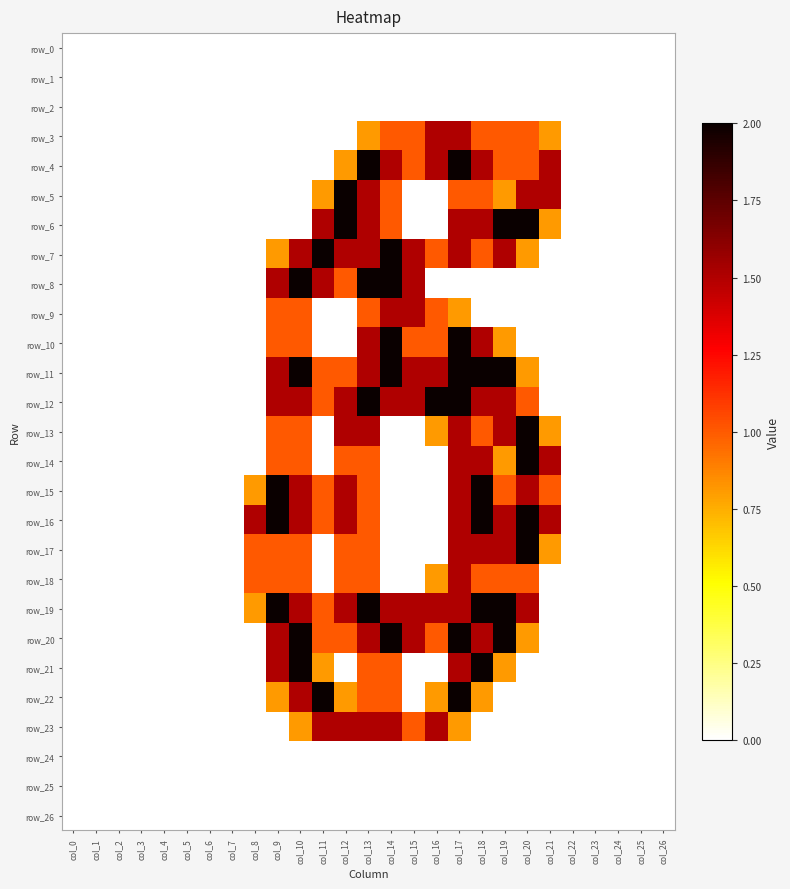

Reading left to right, extract all data points from this chart.

row_0: 0.0	0.0	0.0	0.0	0.0	0.0	0.0	0.0	0.0	0.0	0.0	0.0	0.0	0.0	0.0	0.0	0.0	0.0	0.0	0.0	0.0	0.0	0.0	0.0	0.0	0.0	0.0
row_1: 0.0	0.0	0.0	0.0	0.0	0.0	0.0	0.0	0.0	0.0	0.0	0.0	0.0	0.0	0.0	0.0	0.0	0.0	0.0	0.0	0.0	0.0	0.0	0.0	0.0	0.0	0.0
row_2: 0.0	0.0	0.0	0.0	0.0	0.0	0.0	0.0	0.0	0.0	0.0	0.0	0.0	0.0	0.0	0.0	0.0	0.0	0.0	0.0	0.0	0.0	0.0	0.0	0.0	0.0	0.0
row_3: 0.0	0.0	0.0	0.0	0.0	0.0	0.0	0.0	0.0	0.0	0.0	0.0	0.0	0.8	1.0	1.0	1.5	1.5	1.0	1.0	1.0	0.8	0.0	0.0	0.0	0.0	0.0
row_4: 0.0	0.0	0.0	0.0	0.0	0.0	0.0	0.0	0.0	0.0	0.0	0.0	0.8	2.0	1.5	1.0	1.5	2.0	1.5	1.0	1.0	1.5	0.0	0.0	0.0	0.0	0.0
row_5: 0.0	0.0	0.0	0.0	0.0	0.0	0.0	0.0	0.0	0.0	0.0	0.8	2.0	1.5	1.0	0.0	0.0	1.0	1.0	0.8	1.5	1.5	0.0	0.0	0.0	0.0	0.0
row_6: 0.0	0.0	0.0	0.0	0.0	0.0	0.0	0.0	0.0	0.0	0.0	1.5	2.0	1.5	1.0	0.0	0.0	1.5	1.5	2.0	2.0	0.8	0.0	0.0	0.0	0.0	0.0
row_7: 0.0	0.0	0.0	0.0	0.0	0.0	0.0	0.0	0.0	0.8	1.5	2.0	1.5	1.5	2.0	1.5	1.0	1.5	1.0	1.5	0.8	0.0	0.0	0.0	0.0	0.0	0.0
row_8: 0.0	0.0	0.0	0.0	0.0	0.0	0.0	0.0	0.0	1.5	2.0	1.5	1.0	2.0	2.0	1.5	0.0	0.0	0.0	0.0	0.0	0.0	0.0	0.0	0.0	0.0	0.0
row_9: 0.0	0.0	0.0	0.0	0.0	0.0	0.0	0.0	0.0	1.0	1.0	0.0	0.0	1.0	1.5	1.5	1.0	0.8	0.0	0.0	0.0	0.0	0.0	0.0	0.0	0.0	0.0
row_10: 0.0	0.0	0.0	0.0	0.0	0.0	0.0	0.0	0.0	1.0	1.0	0.0	0.0	1.5	2.0	1.0	1.0	2.0	1.5	0.8	0.0	0.0	0.0	0.0	0.0	0.0	0.0
row_11: 0.0	0.0	0.0	0.0	0.0	0.0	0.0	0.0	0.0	1.5	2.0	1.0	1.0	1.5	2.0	1.5	1.5	2.0	2.0	2.0	0.8	0.0	0.0	0.0	0.0	0.0	0.0
row_12: 0.0	0.0	0.0	0.0	0.0	0.0	0.0	0.0	0.0	1.5	1.5	1.0	1.5	2.0	1.5	1.5	2.0	2.0	1.5	1.5	1.0	0.0	0.0	0.0	0.0	0.0	0.0
row_13: 0.0	0.0	0.0	0.0	0.0	0.0	0.0	0.0	0.0	1.0	1.0	0.0	1.5	1.5	0.0	0.0	0.8	1.5	1.0	1.5	2.0	0.8	0.0	0.0	0.0	0.0	0.0
row_14: 0.0	0.0	0.0	0.0	0.0	0.0	0.0	0.0	0.0	1.0	1.0	0.0	1.0	1.0	0.0	0.0	0.0	1.5	1.5	0.8	2.0	1.5	0.0	0.0	0.0	0.0	0.0
row_15: 0.0	0.0	0.0	0.0	0.0	0.0	0.0	0.0	0.8	2.0	1.5	1.0	1.5	1.0	0.0	0.0	0.0	1.5	2.0	1.0	1.5	1.0	0.0	0.0	0.0	0.0	0.0
row_16: 0.0	0.0	0.0	0.0	0.0	0.0	0.0	0.0	1.5	2.0	1.5	1.0	1.5	1.0	0.0	0.0	0.0	1.5	2.0	1.5	2.0	1.5	0.0	0.0	0.0	0.0	0.0
row_17: 0.0	0.0	0.0	0.0	0.0	0.0	0.0	0.0	1.0	1.0	1.0	0.0	1.0	1.0	0.0	0.0	0.0	1.5	1.5	1.5	2.0	0.8	0.0	0.0	0.0	0.0	0.0
row_18: 0.0	0.0	0.0	0.0	0.0	0.0	0.0	0.0	1.0	1.0	1.0	0.0	1.0	1.0	0.0	0.0	0.8	1.5	1.0	1.0	1.0	0.0	0.0	0.0	0.0	0.0	0.0
row_19: 0.0	0.0	0.0	0.0	0.0	0.0	0.0	0.0	0.8	2.0	1.5	1.0	1.5	2.0	1.5	1.5	1.5	1.5	2.0	2.0	1.5	0.0	0.0	0.0	0.0	0.0	0.0
row_20: 0.0	0.0	0.0	0.0	0.0	0.0	0.0	0.0	0.0	1.5	2.0	1.0	1.0	1.5	2.0	1.5	1.0	2.0	1.5	2.0	0.8	0.0	0.0	0.0	0.0	0.0	0.0
row_21: 0.0	0.0	0.0	0.0	0.0	0.0	0.0	0.0	0.0	1.5	2.0	0.8	0.0	1.0	1.0	0.0	0.0	1.5	2.0	0.8	0.0	0.0	0.0	0.0	0.0	0.0	0.0
row_22: 0.0	0.0	0.0	0.0	0.0	0.0	0.0	0.0	0.0	0.8	1.5	2.0	0.8	1.0	1.0	0.0	0.8	2.0	0.8	0.0	0.0	0.0	0.0	0.0	0.0	0.0	0.0
row_23: 0.0	0.0	0.0	0.0	0.0	0.0	0.0	0.0	0.0	0.0	0.8	1.5	1.5	1.5	1.5	1.0	1.5	0.8	0.0	0.0	0.0	0.0	0.0	0.0	0.0	0.0	0.0
row_24: 0.0	0.0	0.0	0.0	0.0	0.0	0.0	0.0	0.0	0.0	0.0	0.0	0.0	0.0	0.0	0.0	0.0	0.0	0.0	0.0	0.0	0.0	0.0	0.0	0.0	0.0	0.0
row_25: 0.0	0.0	0.0	0.0	0.0	0.0	0.0	0.0	0.0	0.0	0.0	0.0	0.0	0.0	0.0	0.0	0.0	0.0	0.0	0.0	0.0	0.0	0.0	0.0	0.0	0.0	0.0
row_26: 0.0	0.0	0.0	0.0	0.0	0.0	0.0	0.0	0.0	0.0	0.0	0.0	0.0	0.0	0.0	0.0	0.0	0.0	0.0	0.0	0.0	0.0	0.0	0.0	0.0	0.0	0.0